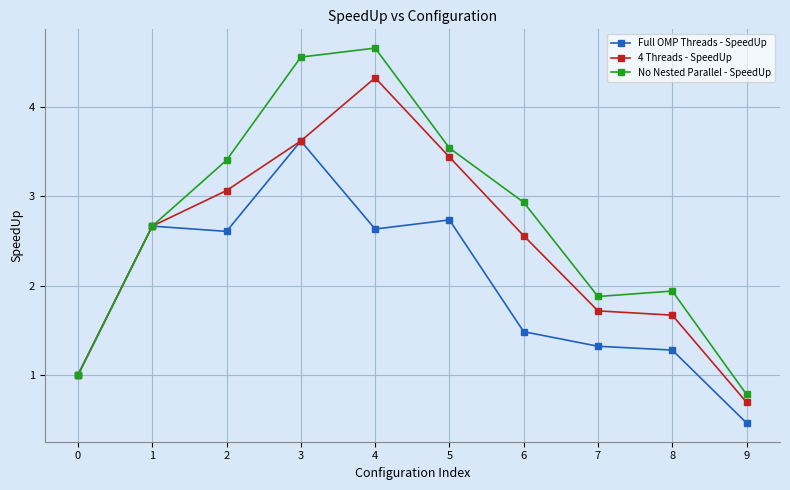

What is the minimum value shown in the chart?

0.5